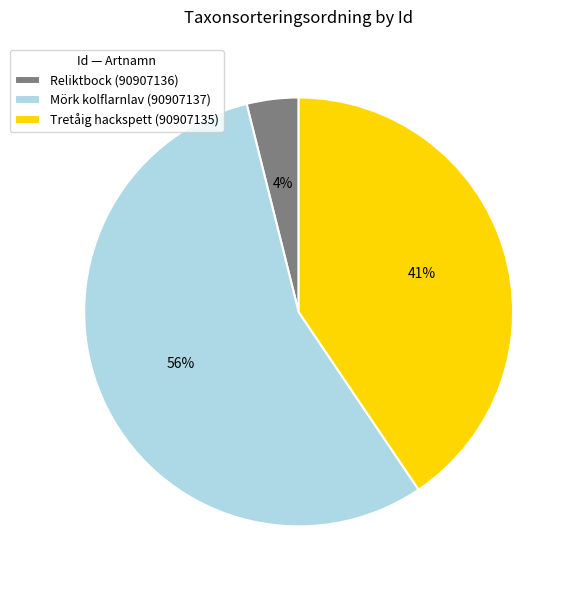

What is the majority slice?

Mörk kolflarnlav (90907137)